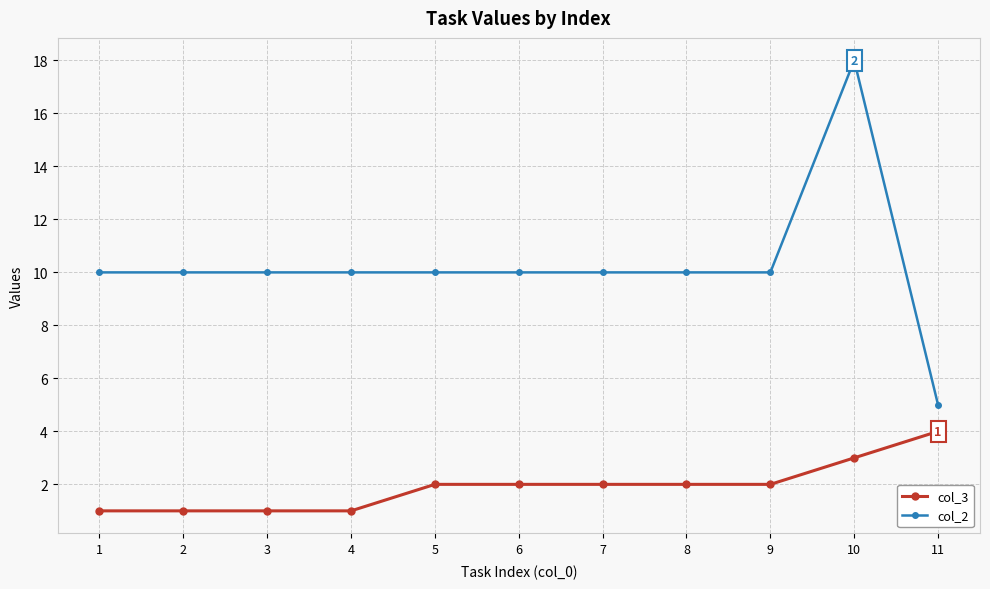

Does the chart display data point markers on the line(s)?

Yes